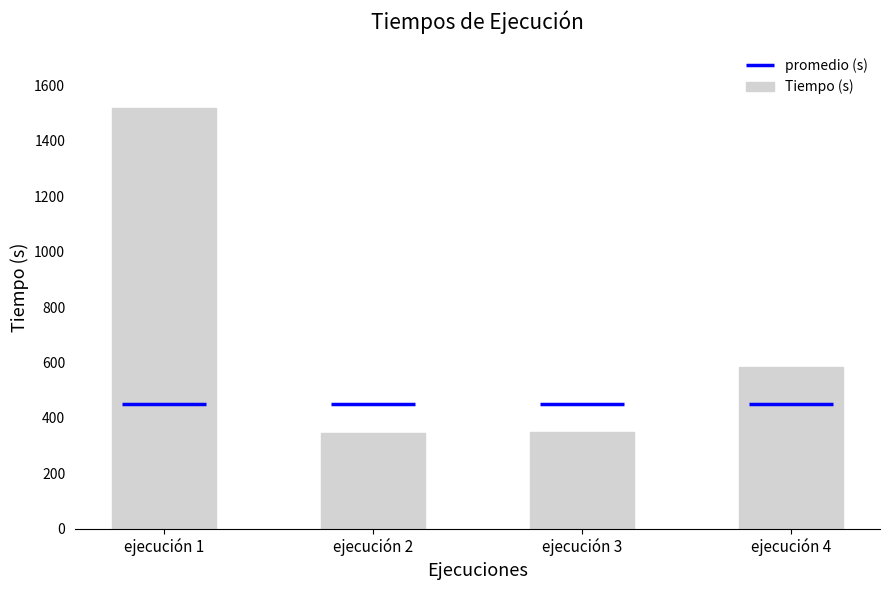

Reading left to right, what are all the values shown in this chart?

ejecución 1=1517	ejecución 2=344	ejecución 3=348	ejecución 4=585